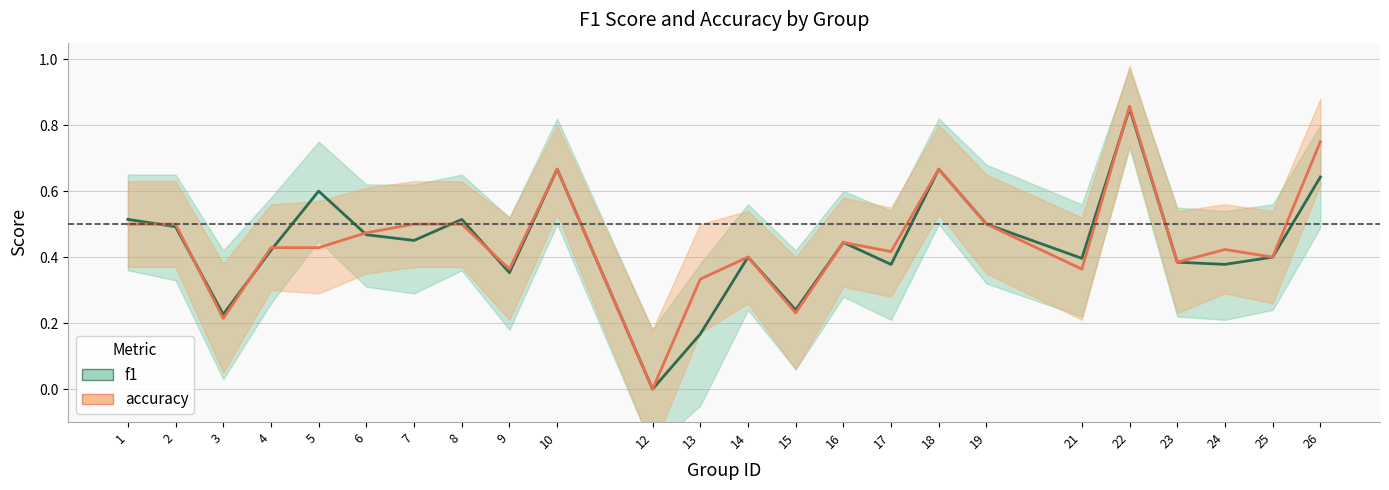

How many interior local valleys does the f1 series have?

8